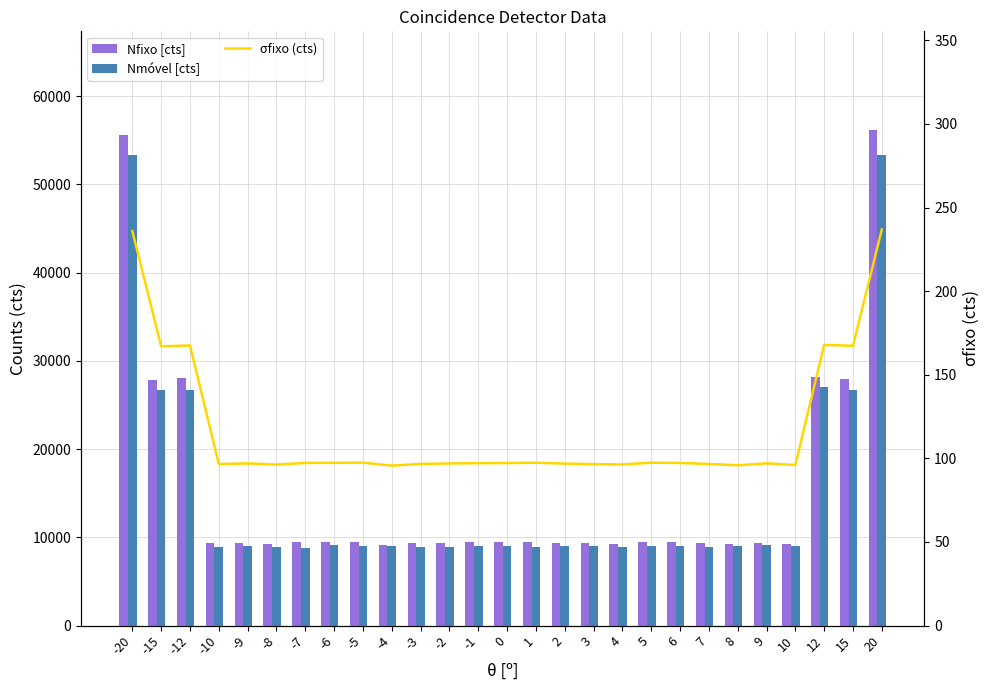

What is the average value of the Nfixo [cts] series?

15576.9